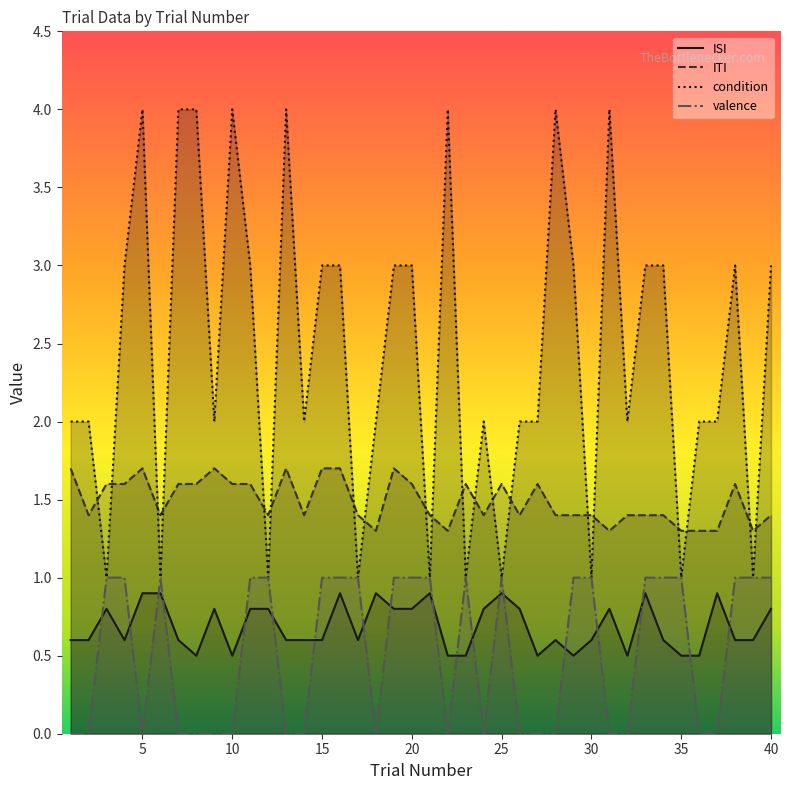

At 5, list the series in order from smallest to largest.

valence, ISI, ITI, condition